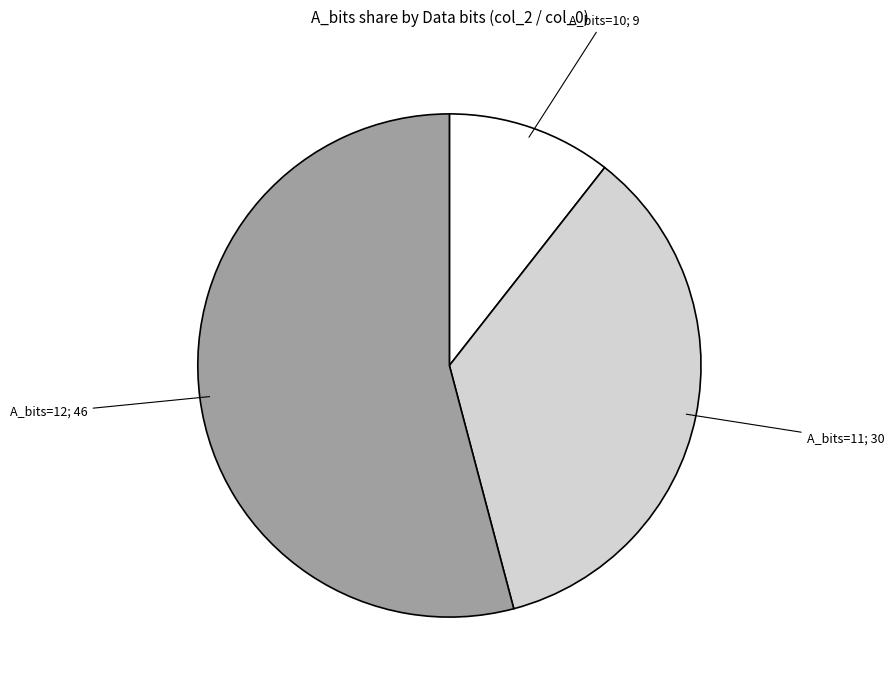

Which slice is the smallest?

A_bits=10; 9